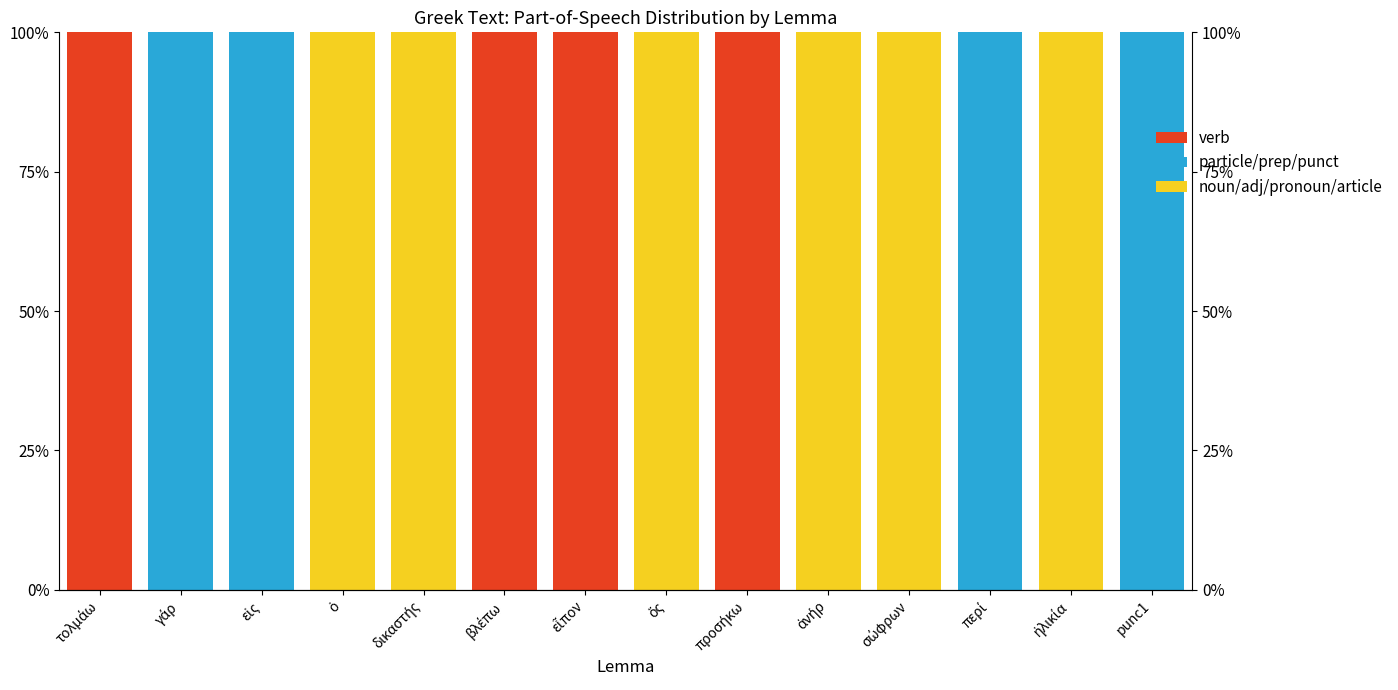

Which label corresponds to the largest value in the chart?

τολμάω